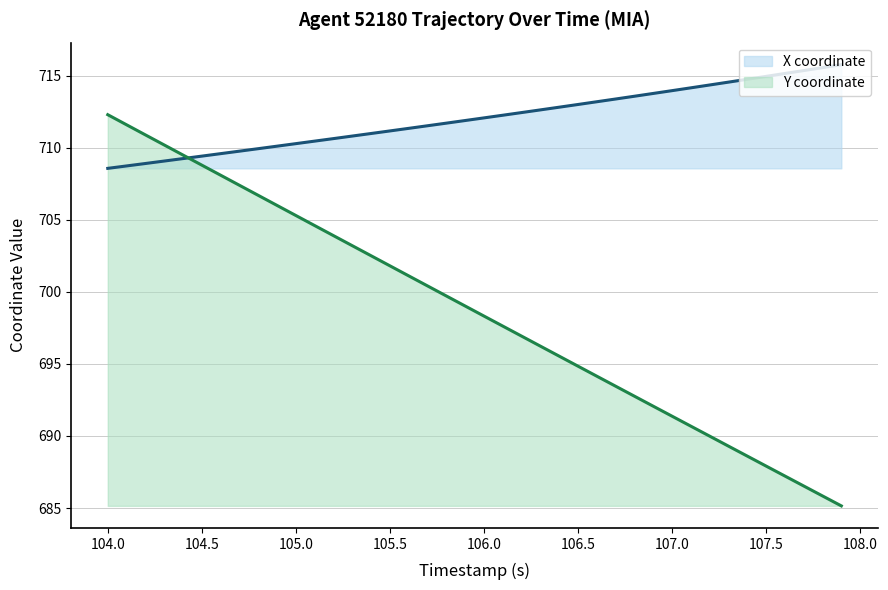

What is the lowest value of the Y coordinate series?

685.1